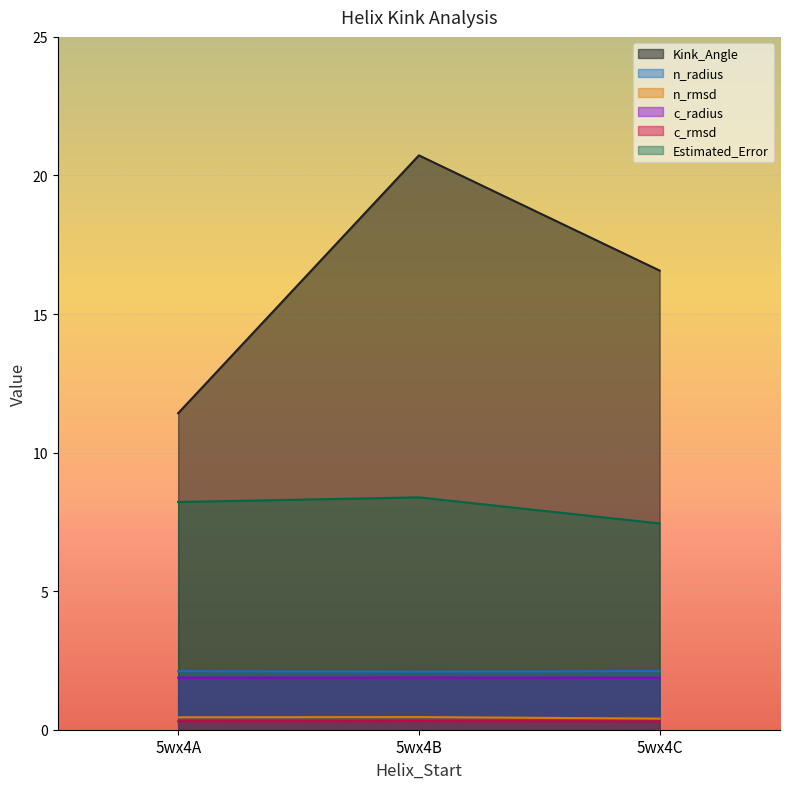

At how many categories does at least one series exceed 8?

3